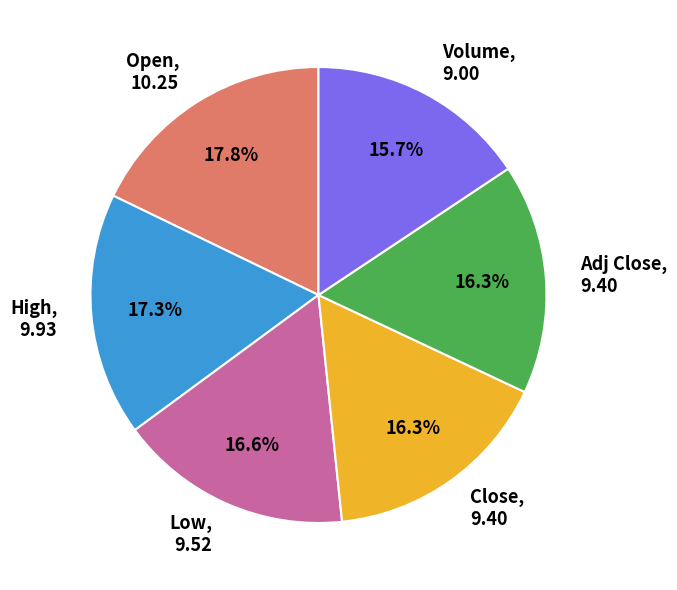

To the nearest percent, what is the difference between the largest and smallest slice percentages?

2%